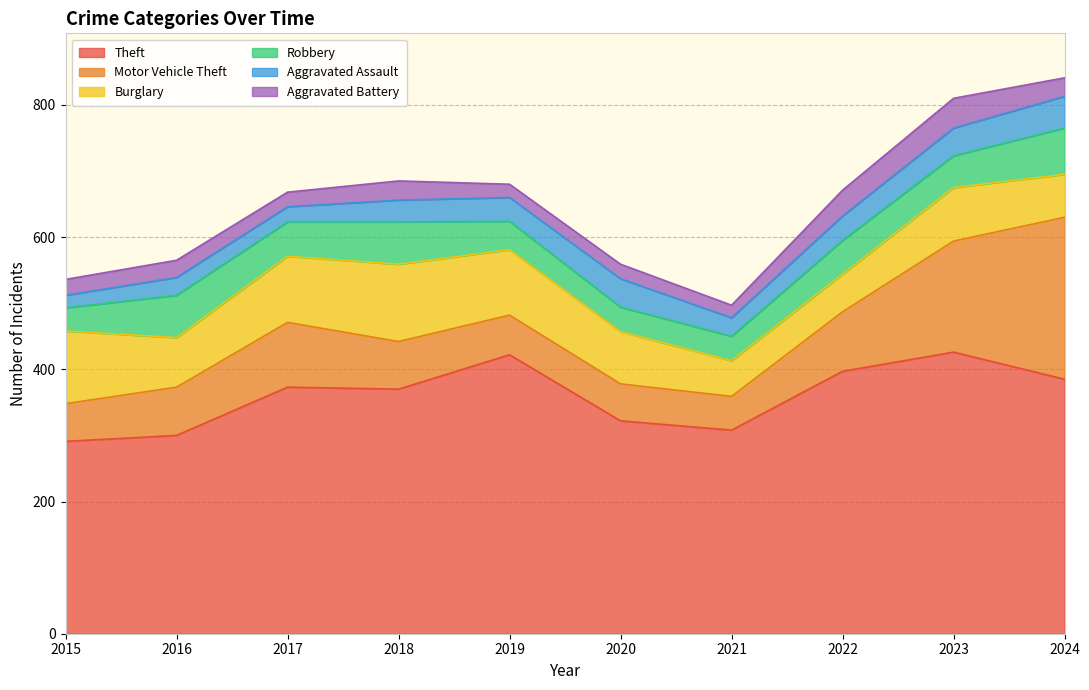

What is the difference between the maximum and second lowest values in the Motor Vehicle Theft series?

189